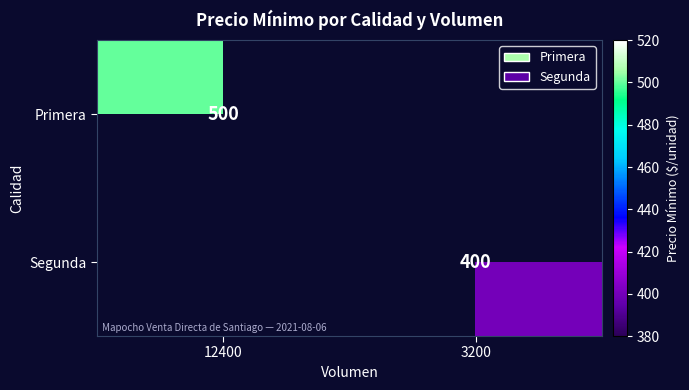

Is it true that Segunda equals 577 at 3200?

False